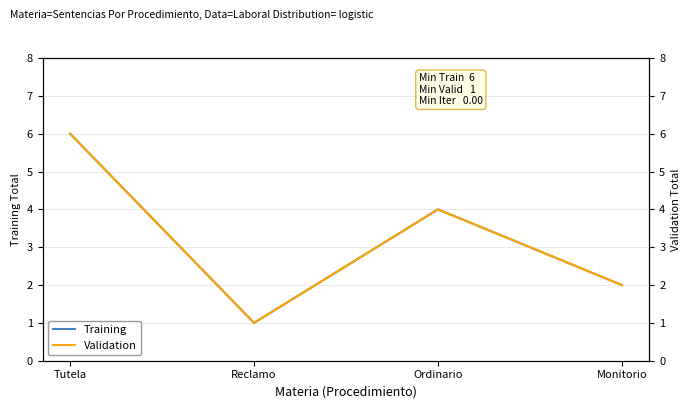

What is the value of the Validation point at the 1st from the left?

6